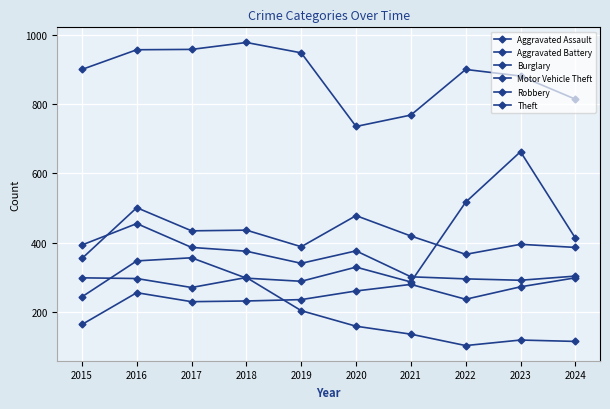

True or false: Robbery and Theft intersect in this chart.

False